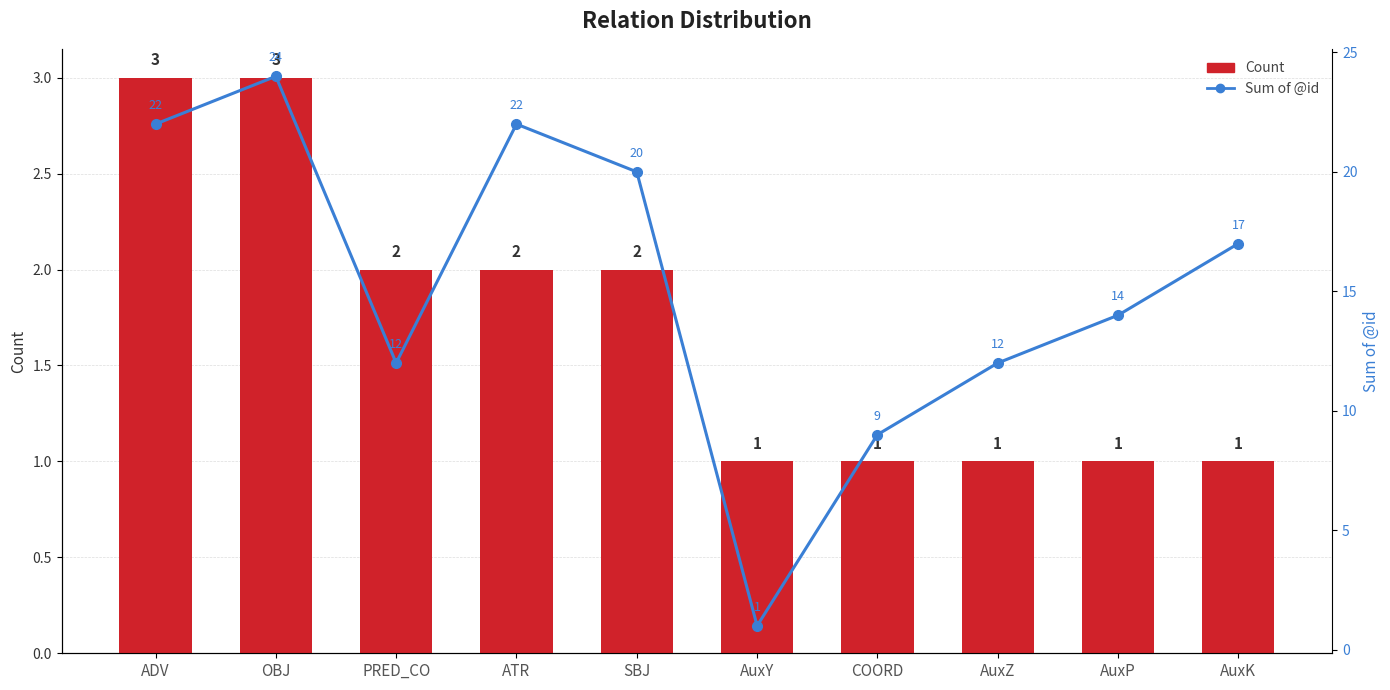

What is the lowest value of the Count series?

1